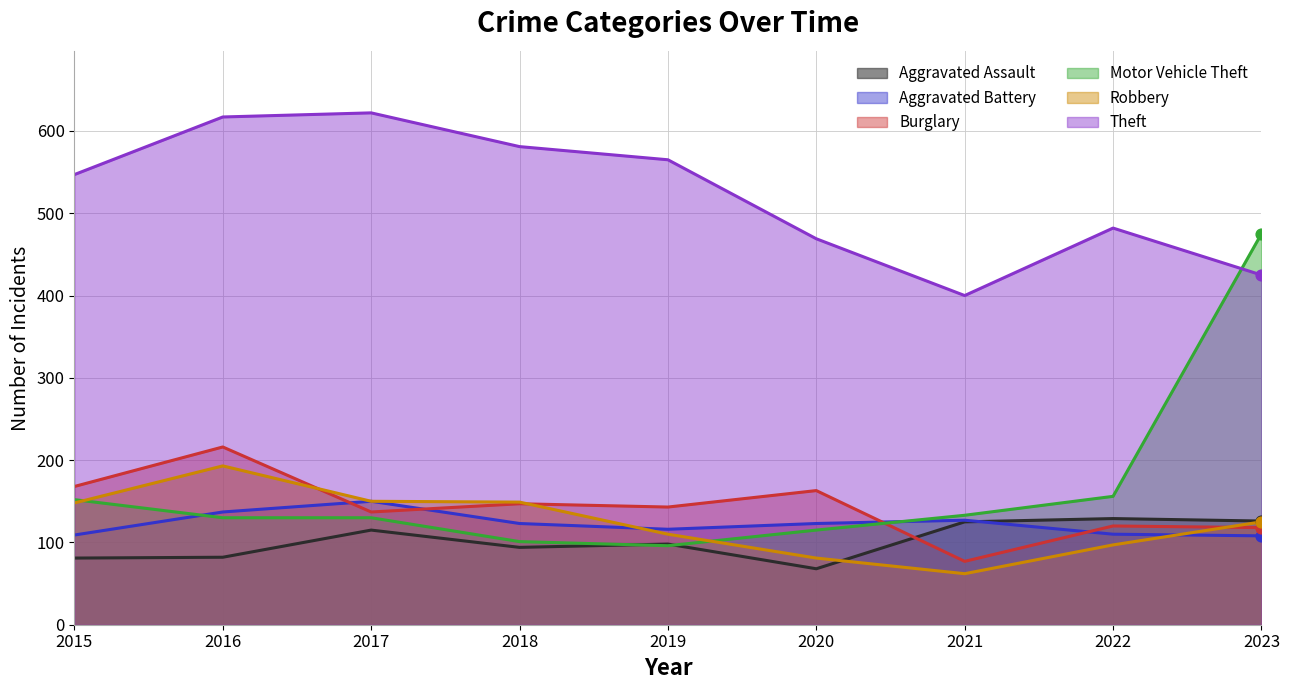

Which series has the largest total across all categories?

Theft